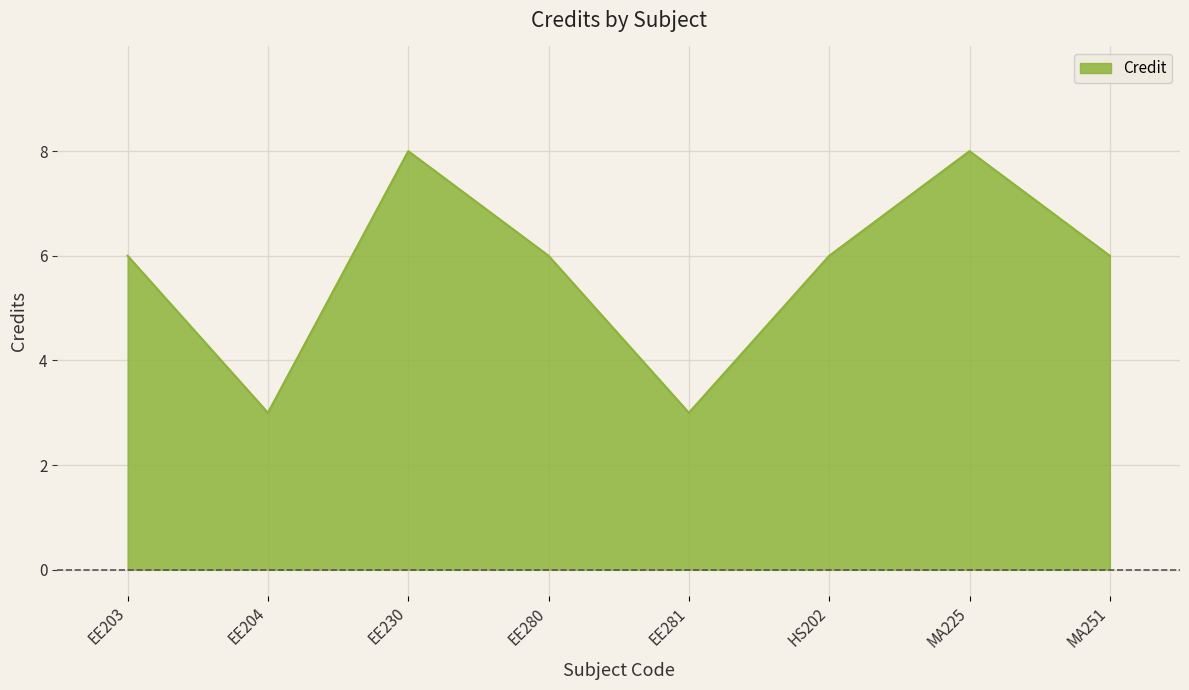

What is the sum of all values?

46